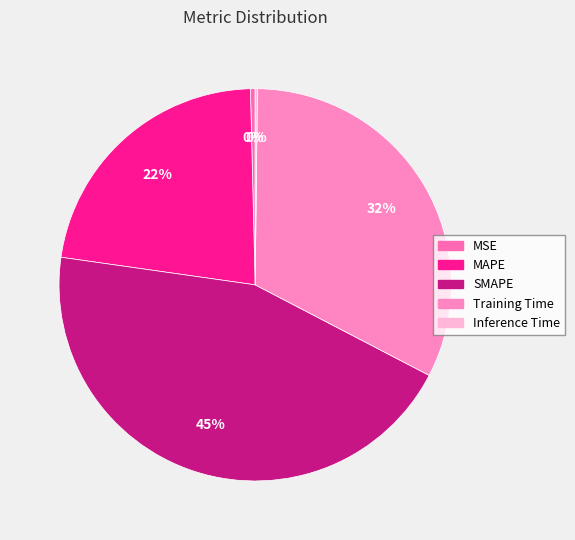

Which slice is the smallest?

Inference Time